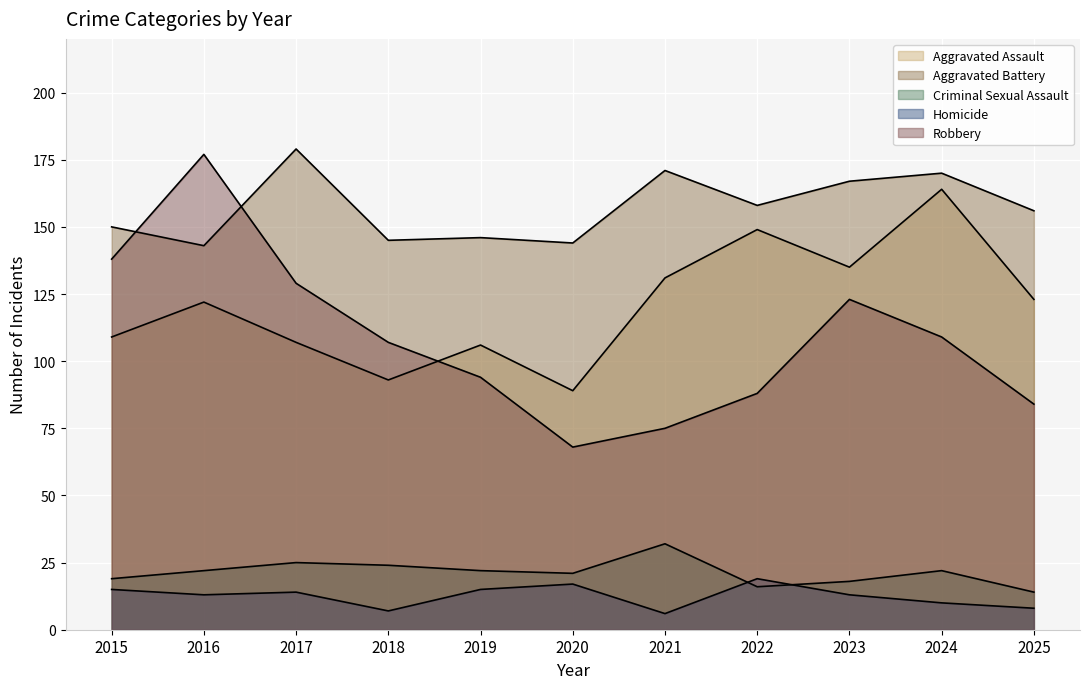

Which has a higher value, 2017 or 2023?

2023